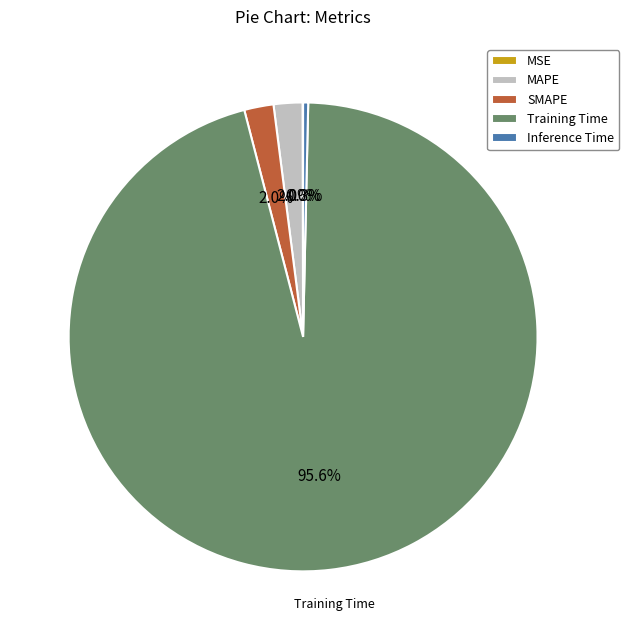

What portion of the pie excludes MAPE?

98.0%